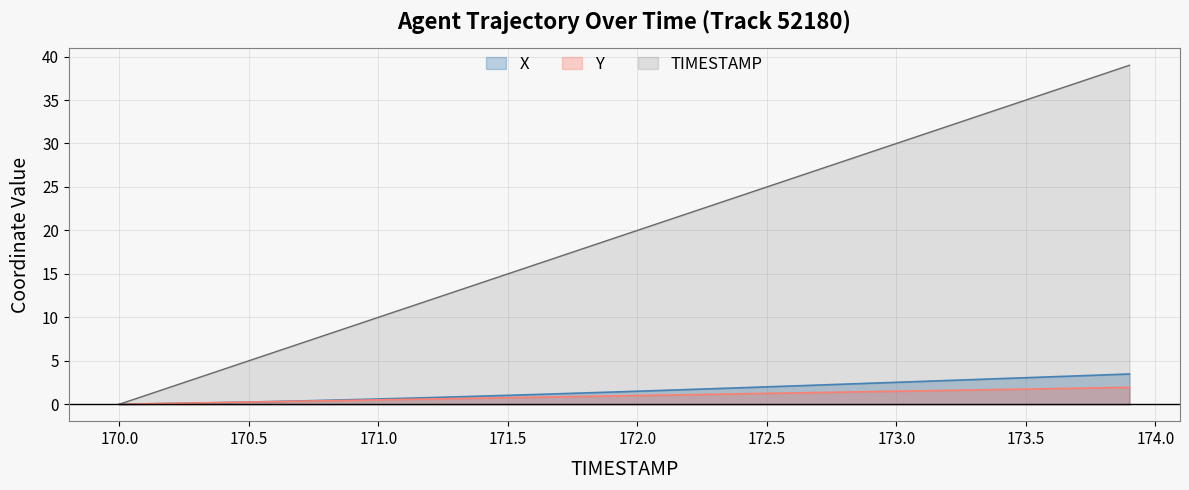

Which series changed the most between 170.9 and 173.8?

TIMESTAMP